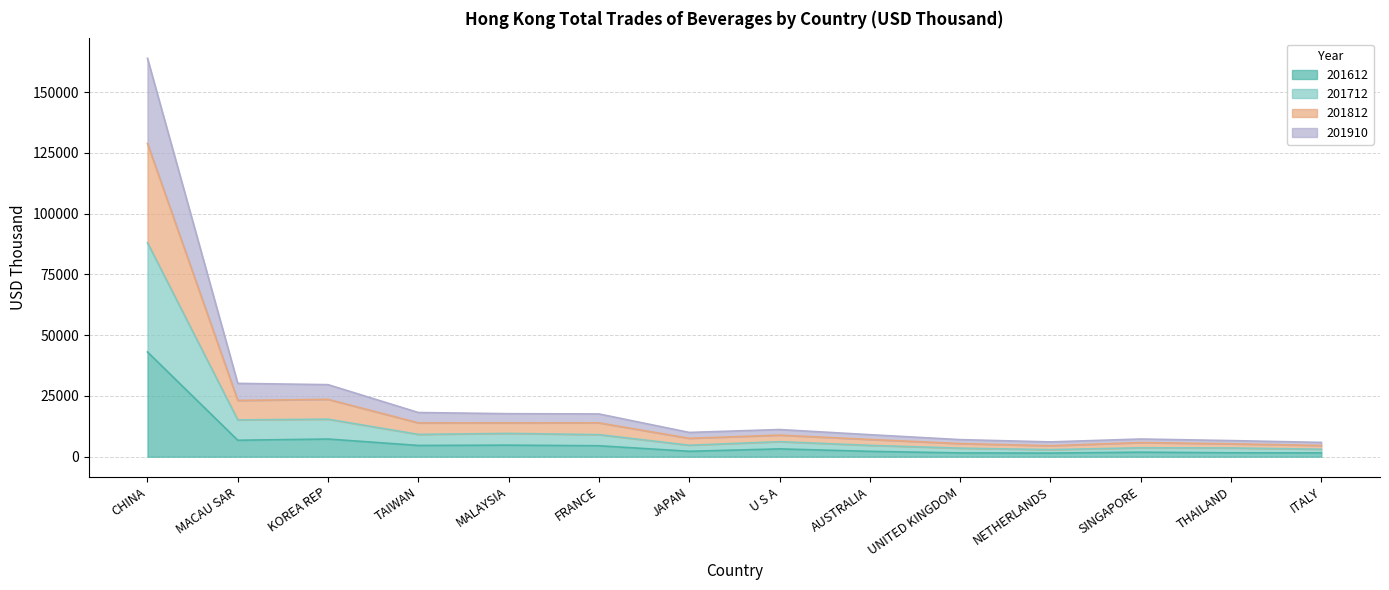

At which category is the sum across all series the highest?

CHINA